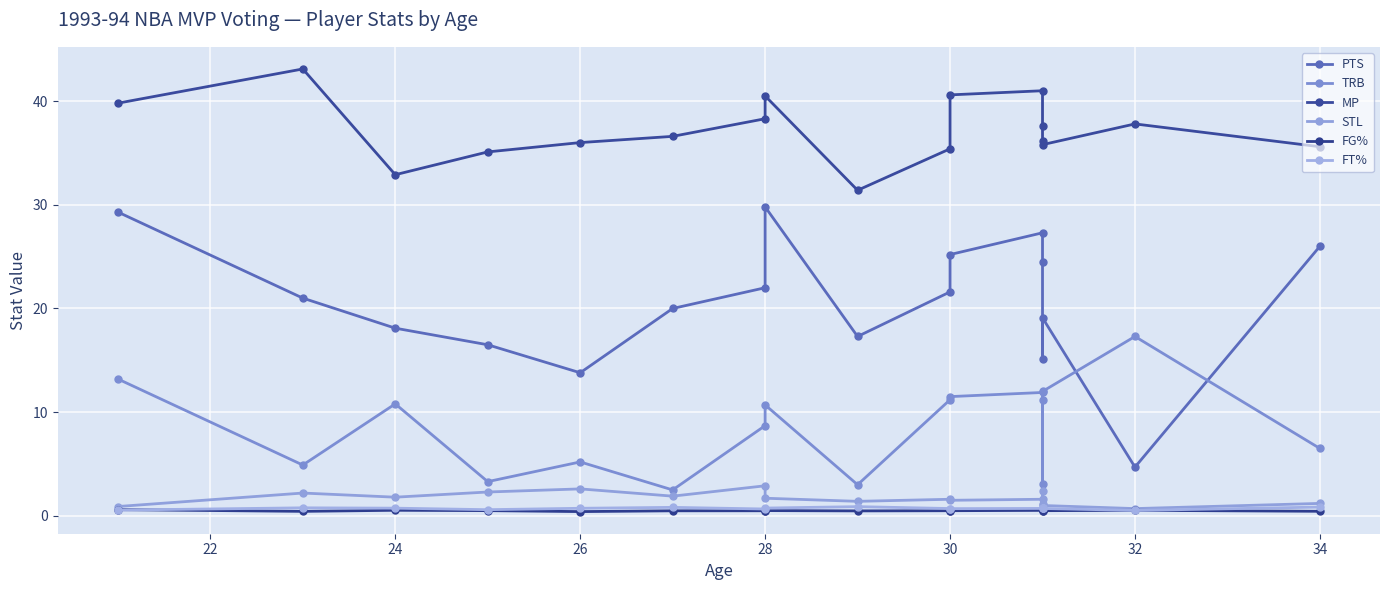

Reading right to left, extract all data points from this chart.

PTS: 26.0	4.7	19.1	15.1	24.5	27.3	25.2	21.6	17.3	29.8	22.0	20.0	13.8	16.5	18.1	21.0	29.3
TRB: 6.5	17.3	12.0	3.1	11.2	11.9	11.5	11.2	3.0	10.7	8.7	2.5	5.2	3.3	10.8	4.9	13.2
MP: 35.6	37.8	35.8	36.2	37.6	41.0	40.6	35.4	31.4	40.5	38.3	36.6	36.0	35.1	32.9	43.1	39.8
STL: 1.2	0.7	1.0	2.4	1.1	1.6	1.5	1.6	1.4	1.7	2.9	1.9	2.6	2.3	1.8	2.2	0.9
FG%: 0.4	0.5	0.5	0.5	0.5	0.5	0.5	0.5	0.5	0.5	0.5	0.5	0.4	0.5	0.5	0.4	0.6
FT%: 0.8	0.5	0.7	0.8	0.8	0.7	0.7	0.7	0.9	0.7	0.7	0.8	0.7	0.6	0.7	0.8	0.6